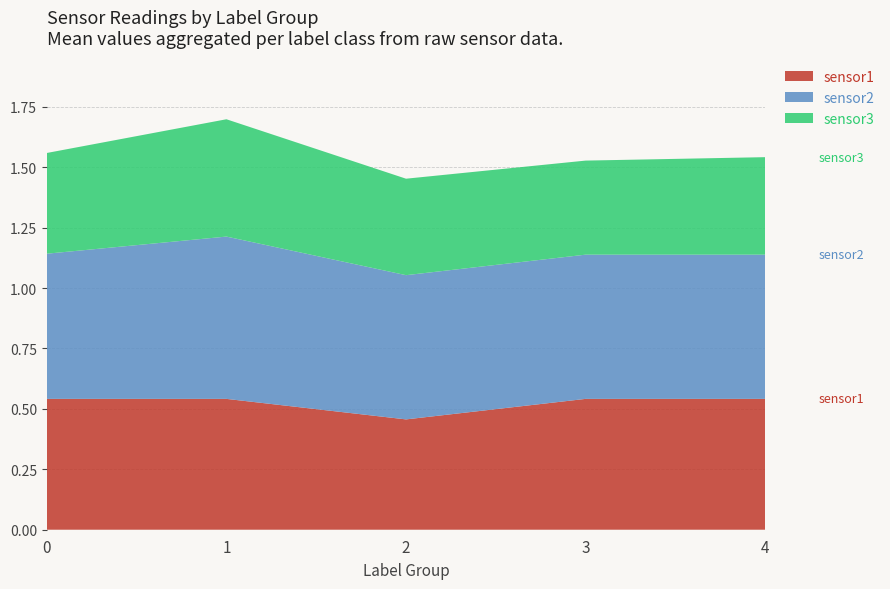

Reading left to right, list all the values displayed in this chart.

sensor1: 0.5	0.5	0.5	0.5	0.5
sensor2: 0.6	0.7	0.6	0.6	0.6
sensor3: 0.4	0.5	0.4	0.4	0.4